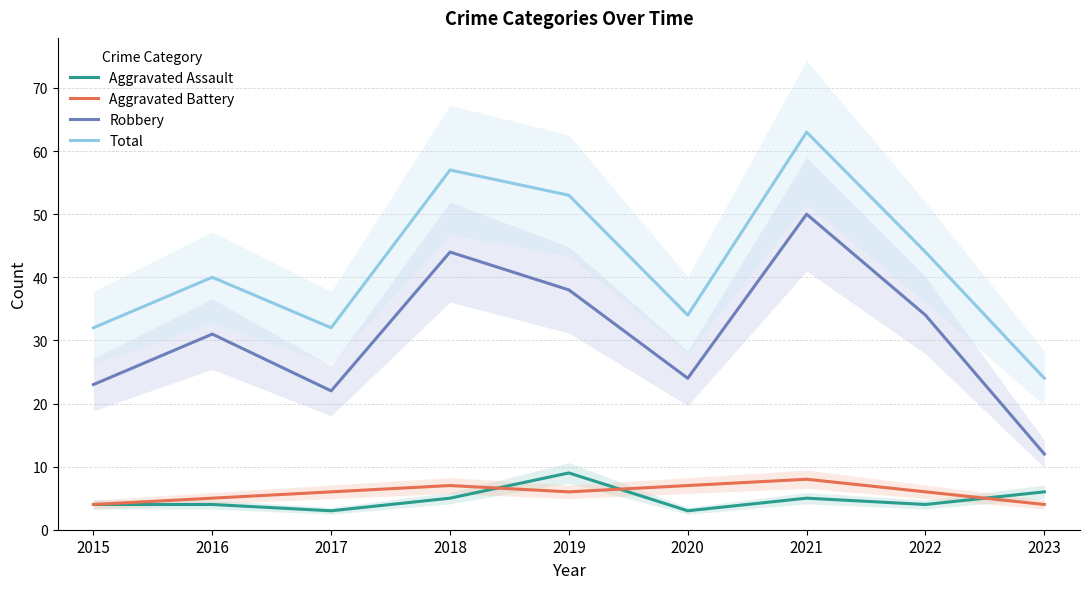

Reading right to left, what are all the values shown in this chart?

Aggravated Assault: 2023=6	2022=4	2021=5	2020=3	2019=9	2018=5	2017=3	2016=4	2015=4
Aggravated Battery: 2023=4	2022=6	2021=8	2020=7	2019=6	2018=7	2017=6	2016=5	2015=4
Robbery: 2023=12	2022=34	2021=50	2020=24	2019=38	2018=44	2017=22	2016=31	2015=23
Total: 2023=24	2022=44	2021=63	2020=34	2019=53	2018=57	2017=32	2016=40	2015=32